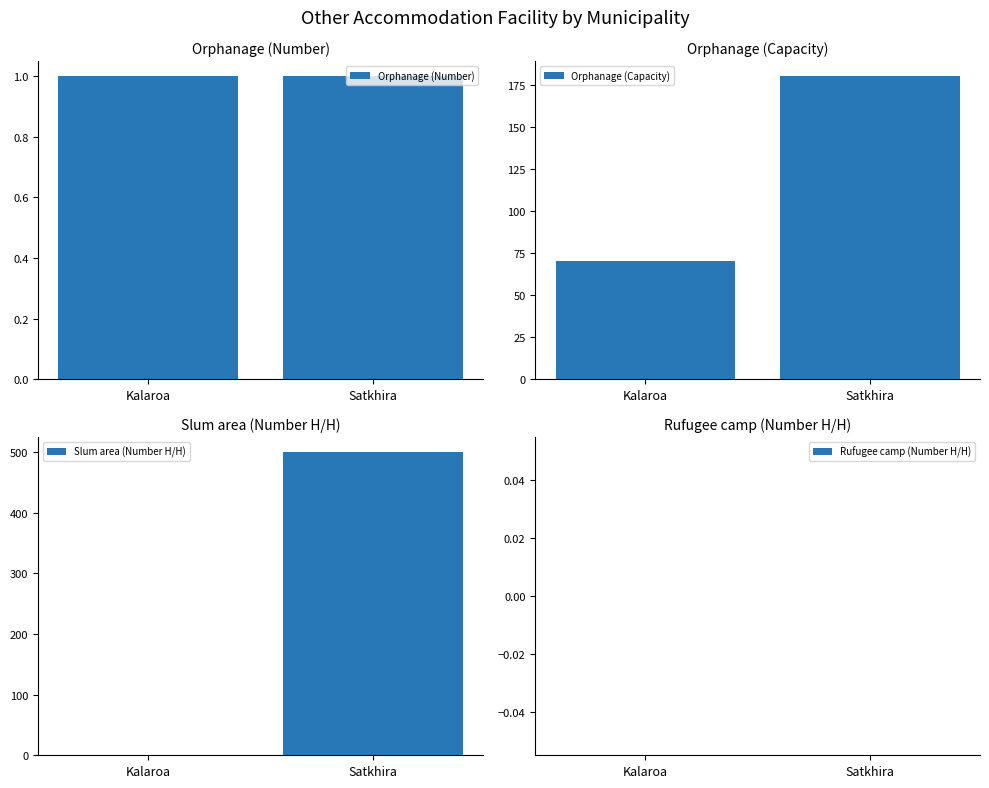

At how many categories does at least one series exceed 53?

2